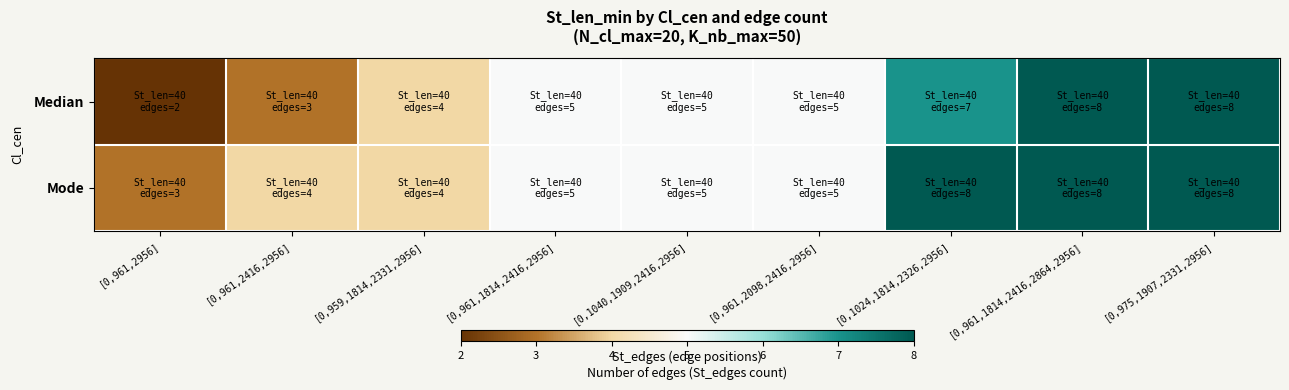

Between [0,961,2098,2416,2956] and [0,1024,1814,2326,2956], which is larger?

[0,1024,1814,2326,2956]